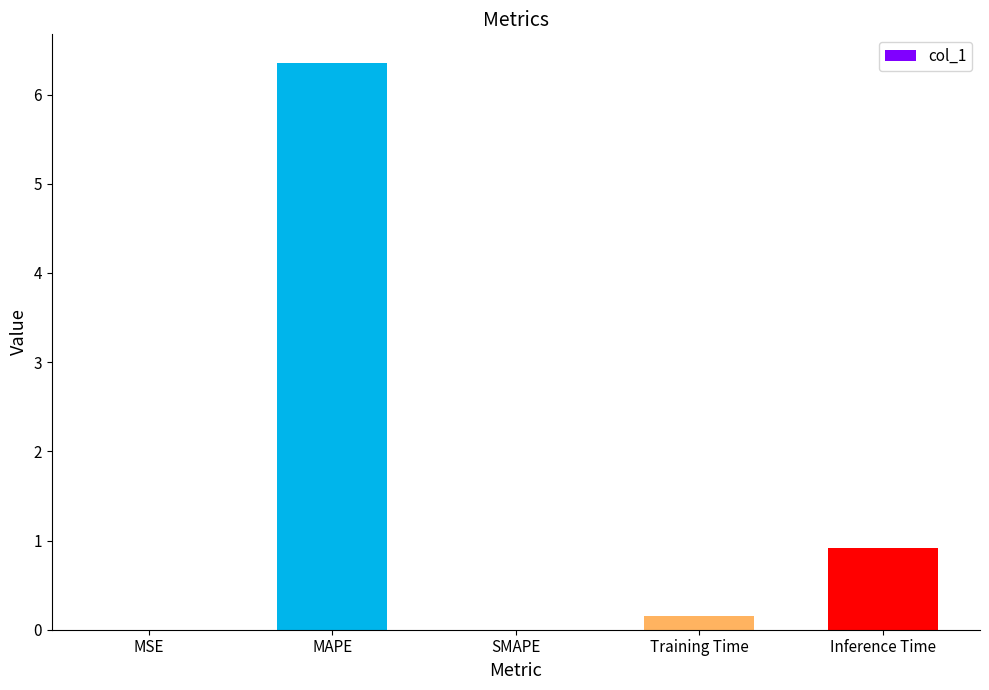

What is the change in value from MAPE to Training Time?

-6.2